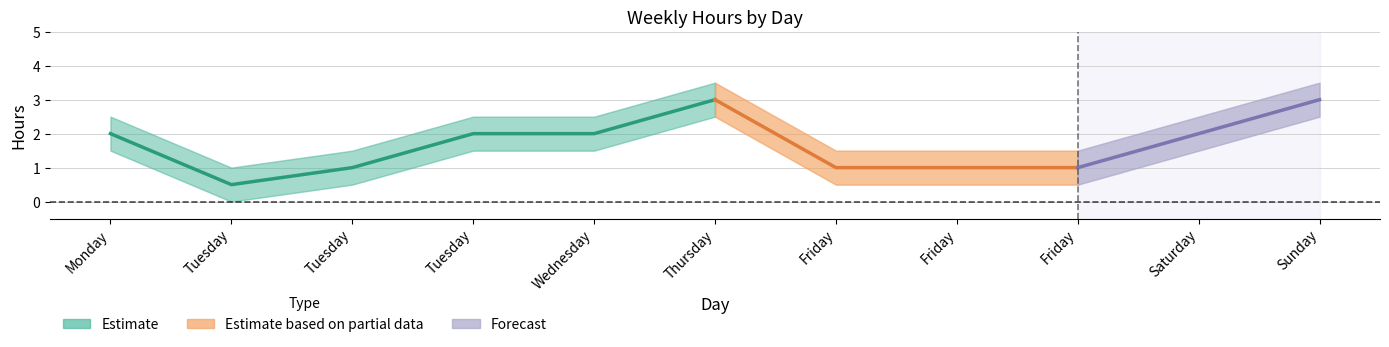

True or false: Hours Lower Band and Hours Upper Band cross at least once.

False